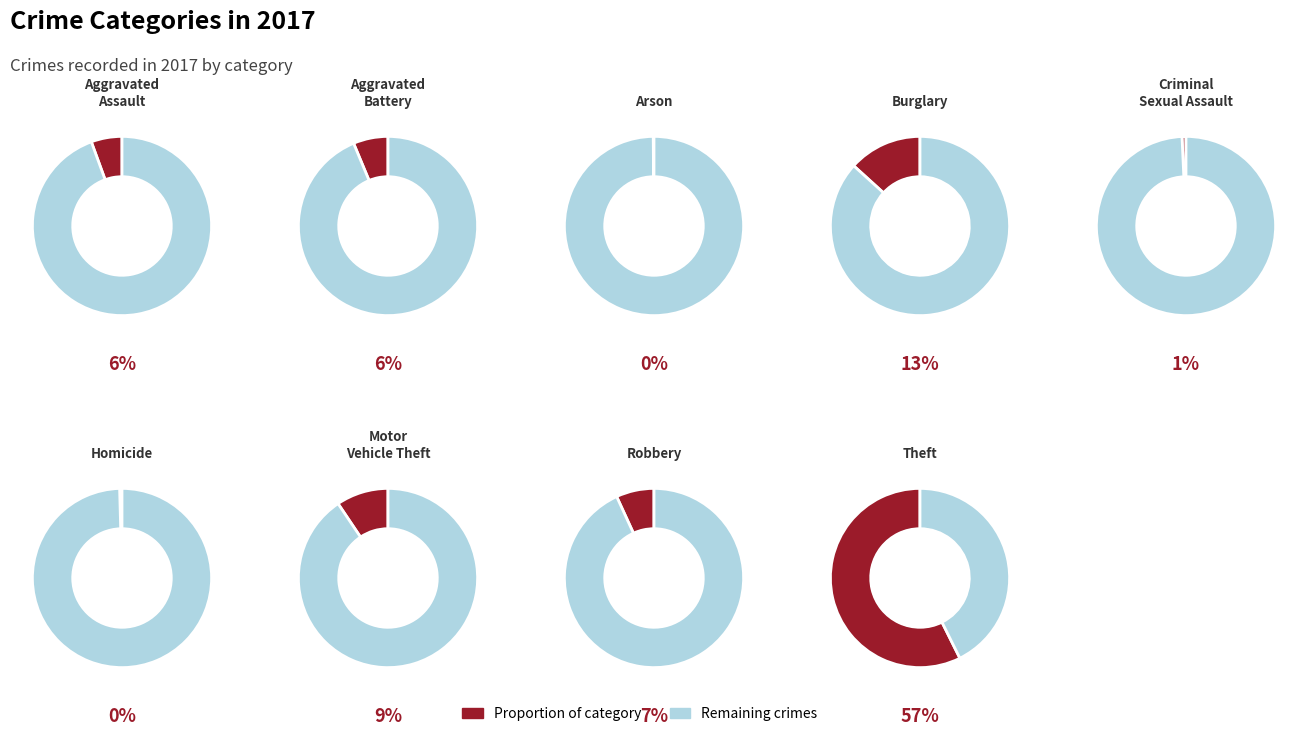

Count the number of slices in the pie.

9